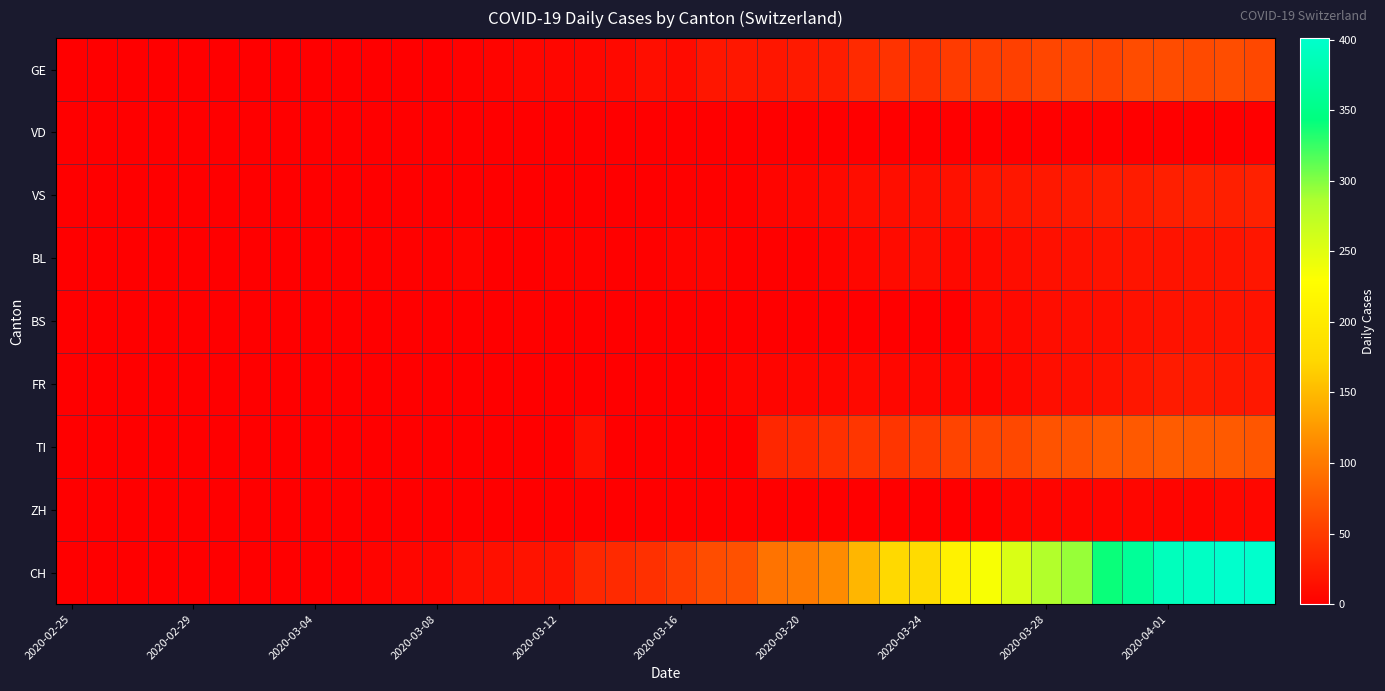

How many categories are shown in the chart?

40